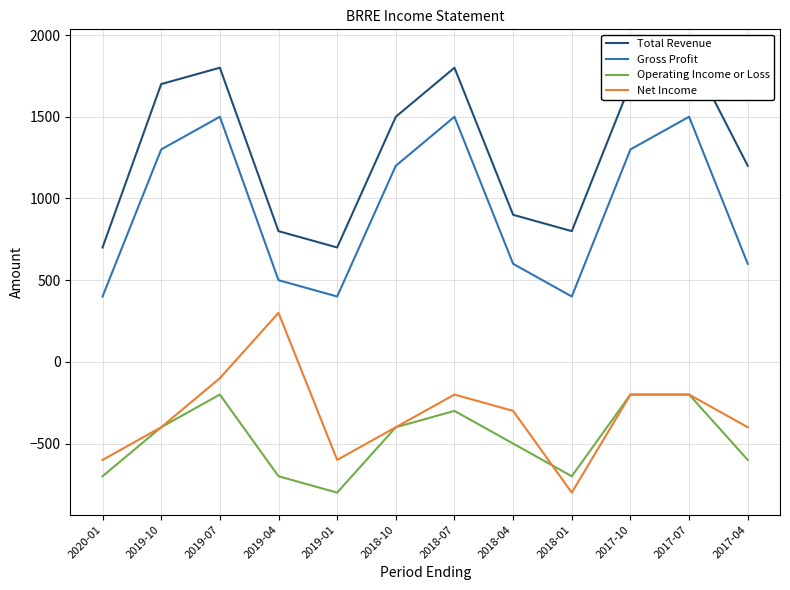

True or false: Operating Income or Loss and Total Revenue intersect in this chart.

False